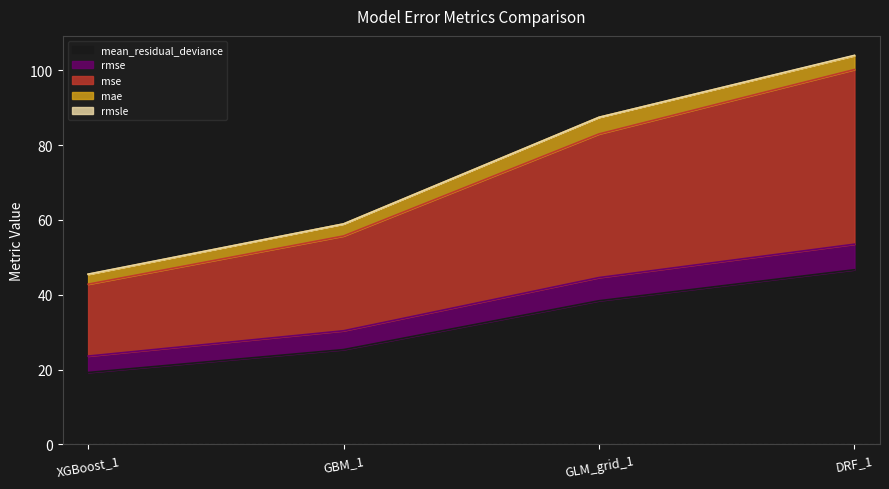

Is the value of mean_residual_deviance at GBM_1 greater than the value of mse at DRF_1?

No